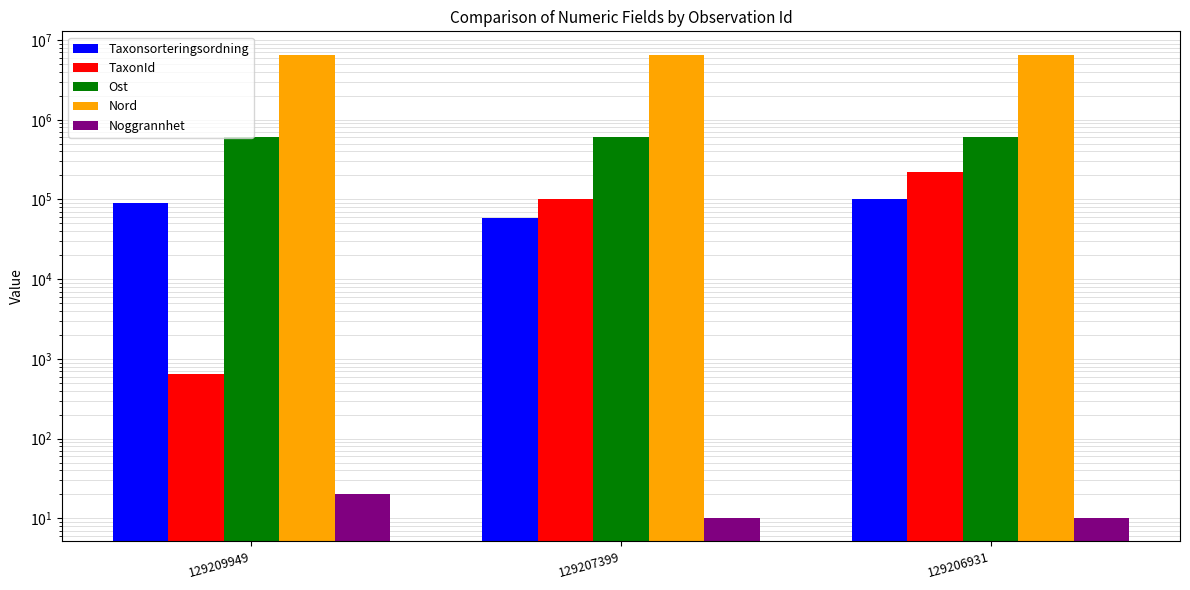

True or false: Taxonsorteringsordning has a value of 90442 at 129209949.

True